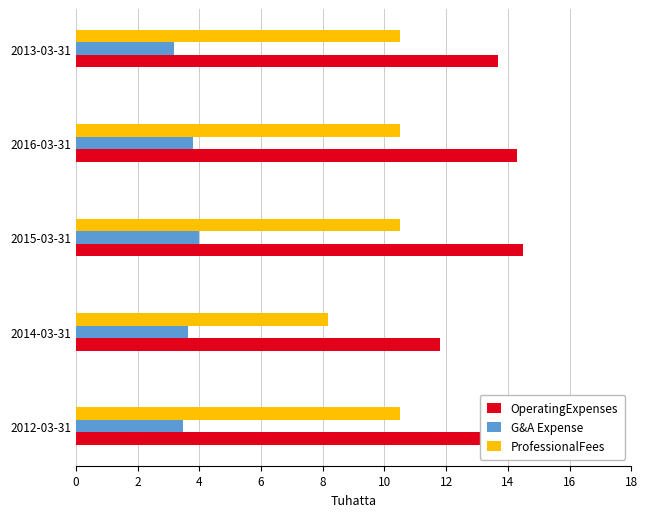

The OperatingExpenses series shows 19.5 at 2014-03-31. True or false?

False